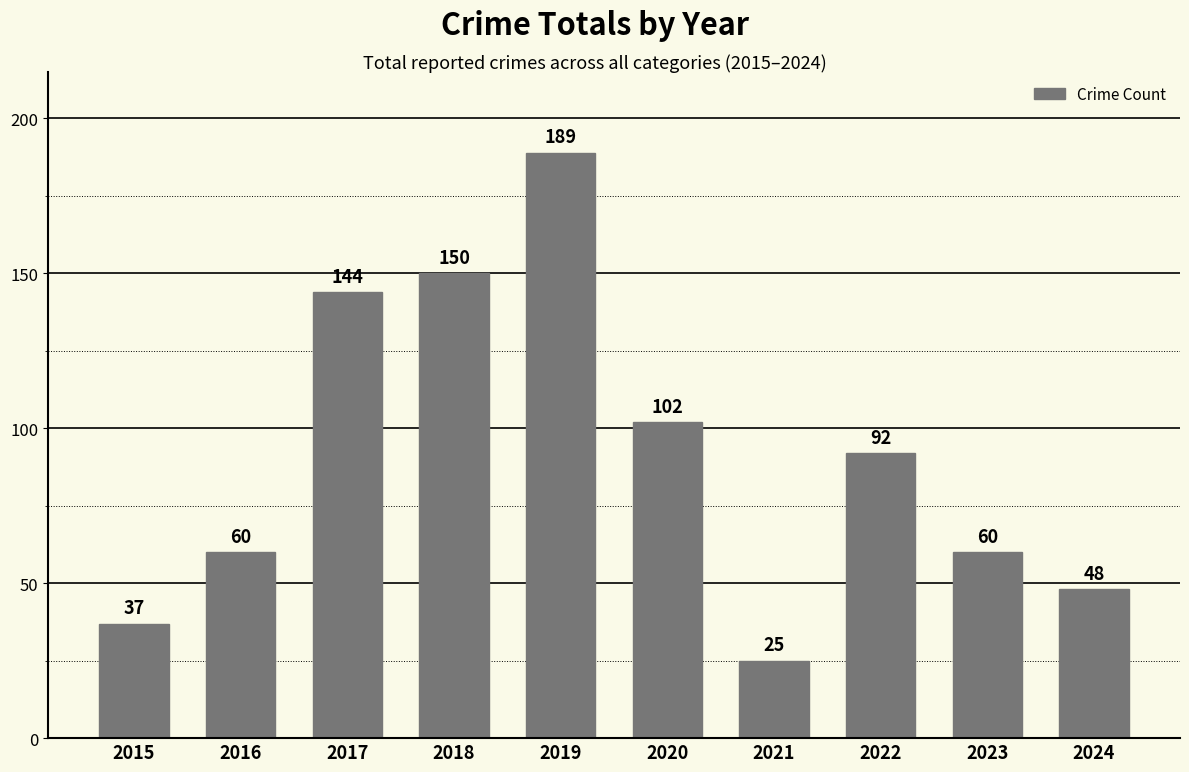

What is the ratio of the value at 2022 to the value at 2015?

2.5